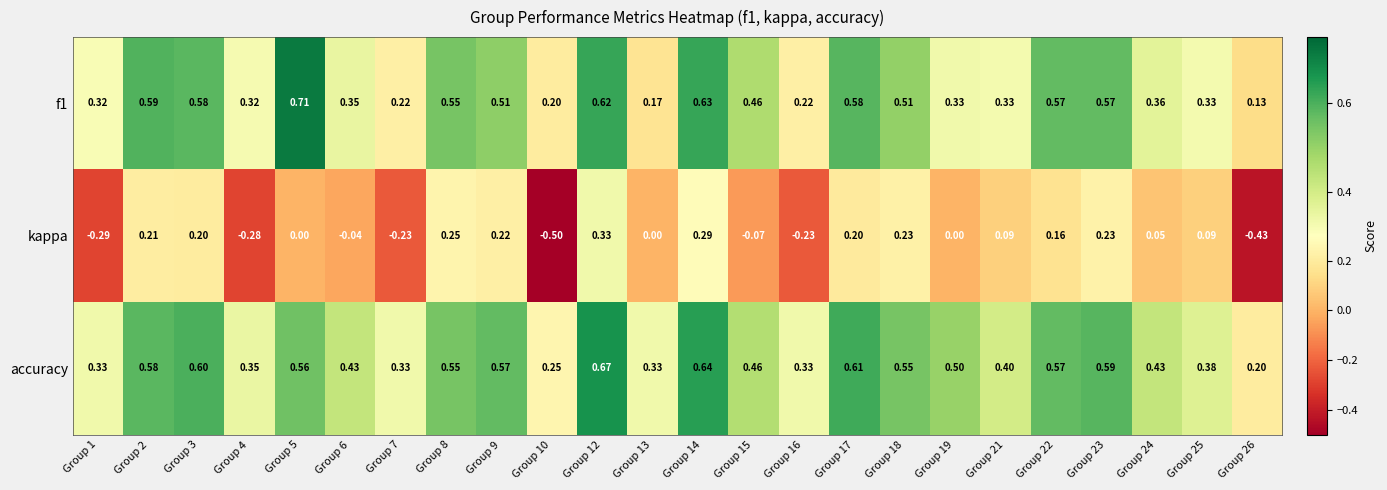

Which series has the largest range (max minus min)?

kappa